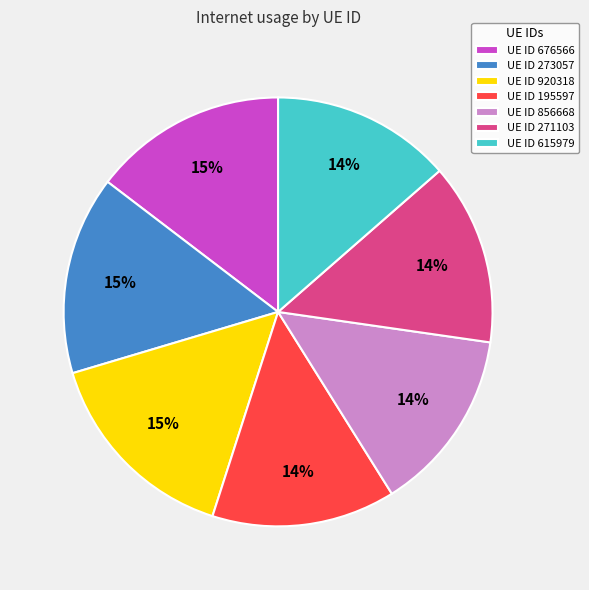

To the nearest percent, what is the average slice percentage?

14%